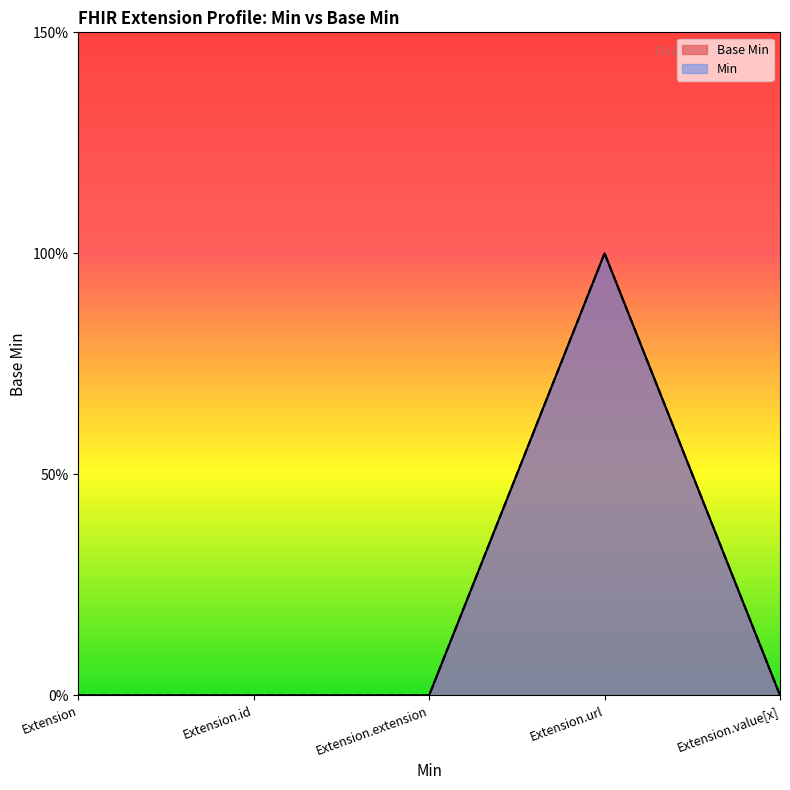

What is the label of the 4th point from the right?

Extension.id